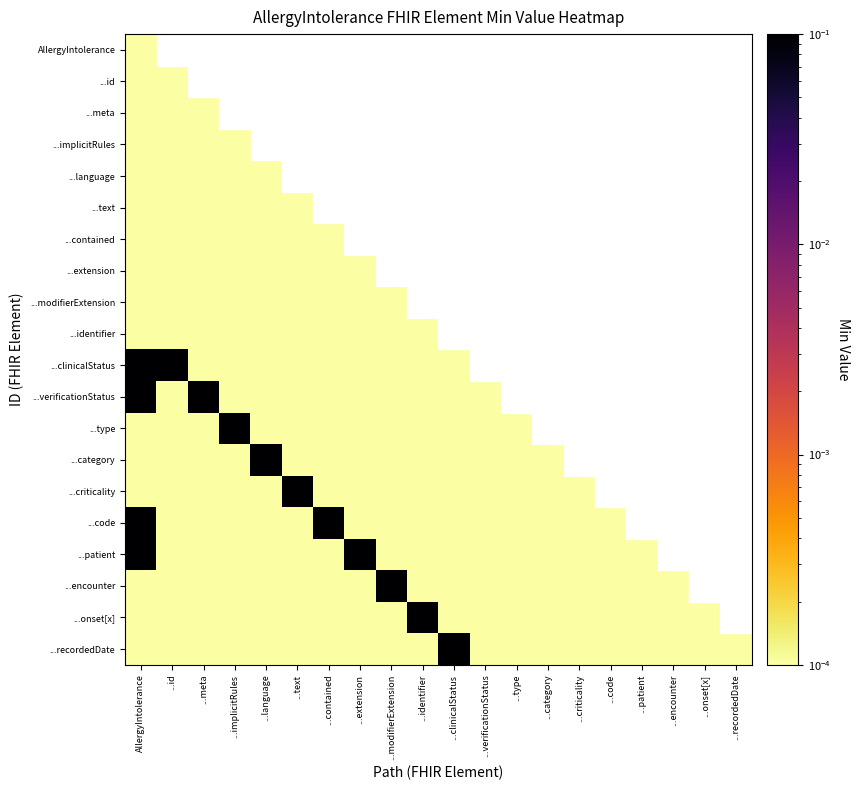

What is the spread (max minus min) of values at ...recordedDate?

1.0